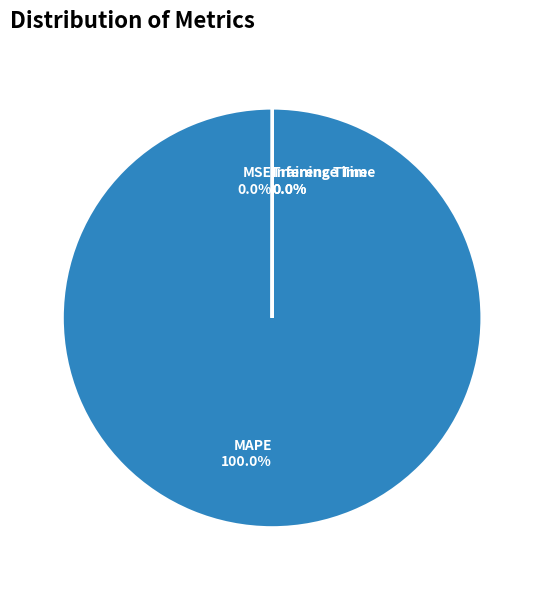

Does any single category account for the majority?

Yes